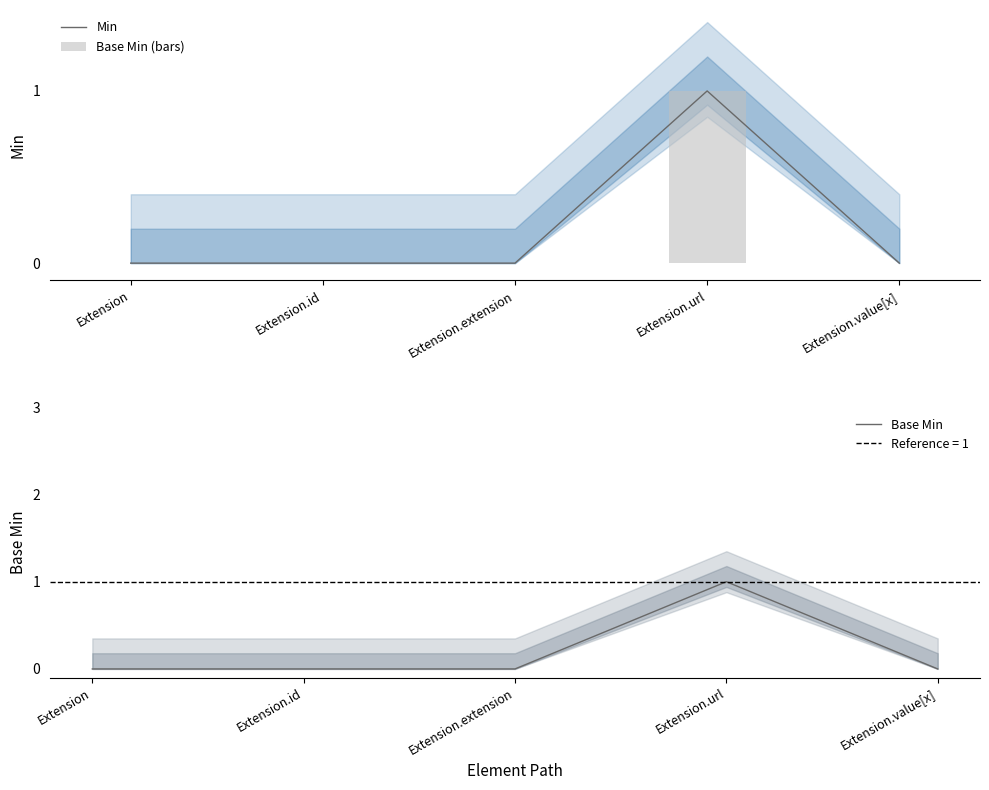

The Min series shows 0 at Extension. True or false?

True